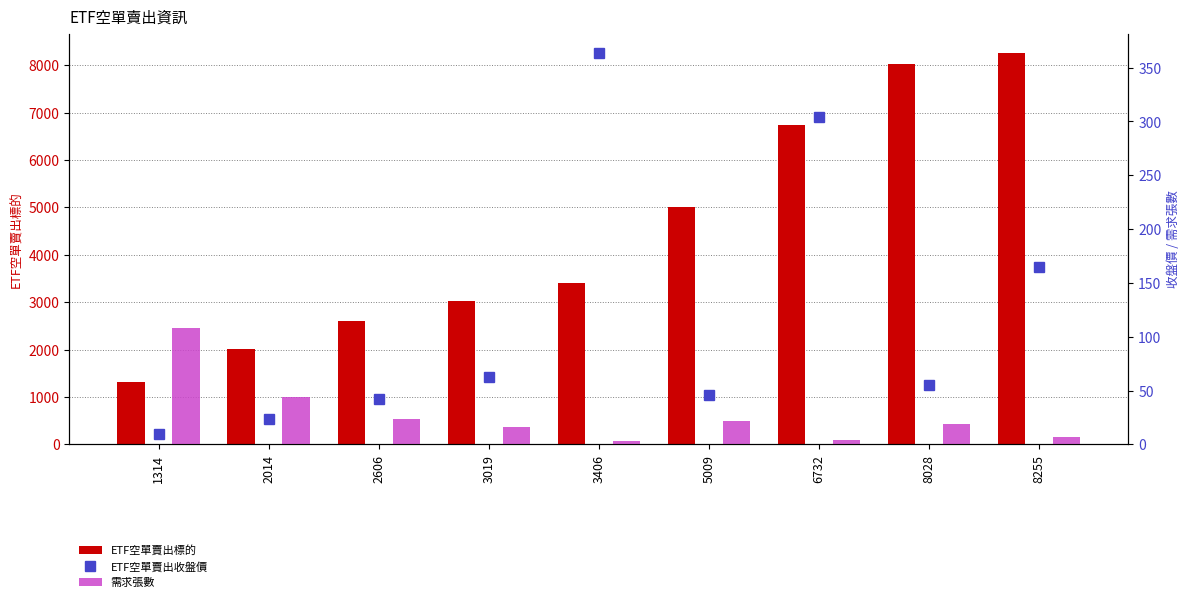

Reading left to right, extract all data points from this chart.

ETF空單賣出標的: 1314=1314.0	2014=2014.0	2606=2606.0	3019=3019.0	3406=3406.0	5009=5009.0	6732=6732.0	8028=8028.0	8255=8255.0
ETF空單賣出收盤價: 1314=9.3	2014=23.2	2606=42.6	3019=62.5	3406=363.5	5009=45.5	6732=304.0	8028=55.1	8255=164.5
需求張數: 1314=108.0	2014=44.0	2606=24.0	3019=16.0	3406=3.0	5009=22.0	6732=4.0	8028=19.0	8255=7.0